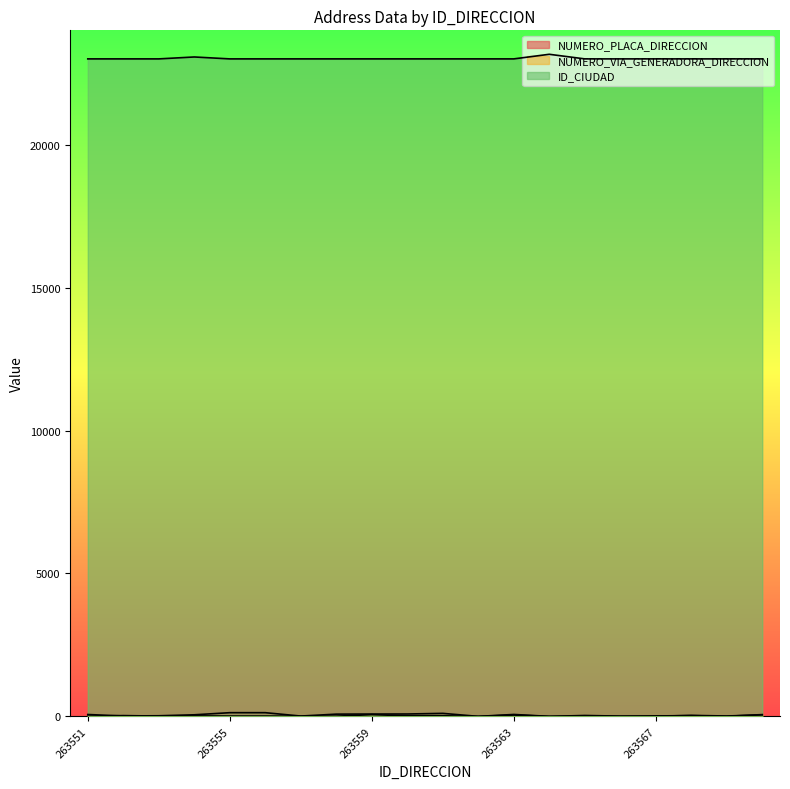

Is the value of ID_CIUDAD at 263560 greater than the value of NUMERO_PLACA_DIRECCION at 263568?

Yes